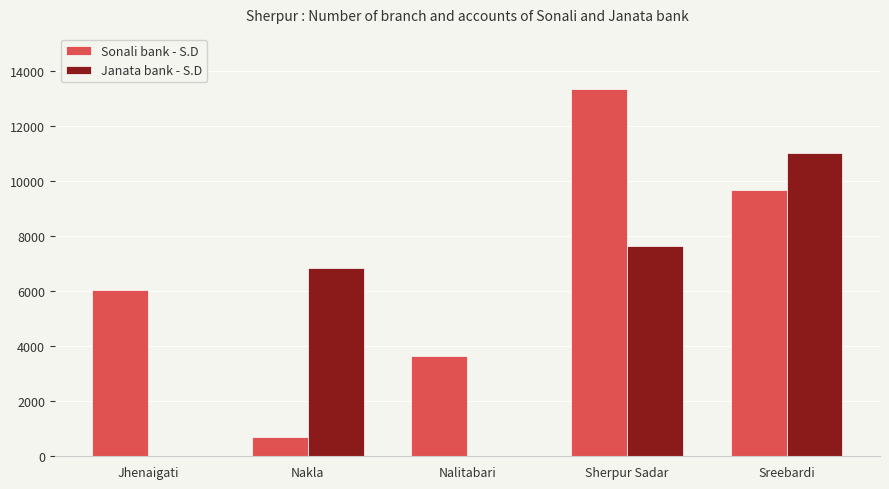

What is the sum of all Janata bank - S.D values?

25482